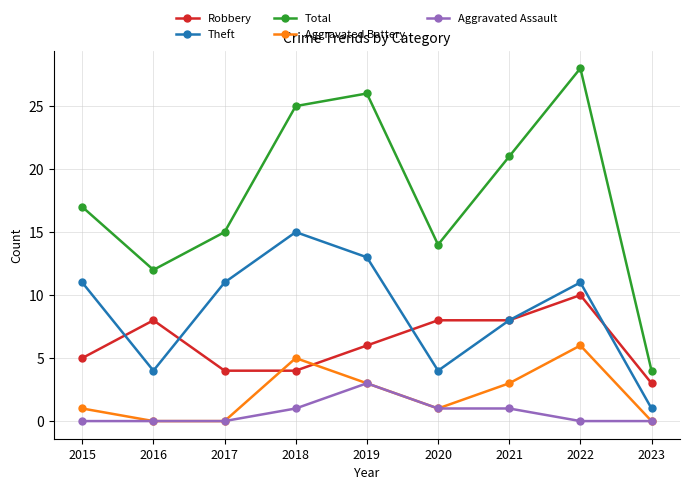

Is it true that Aggravated Battery equals 3 at 2021?

True